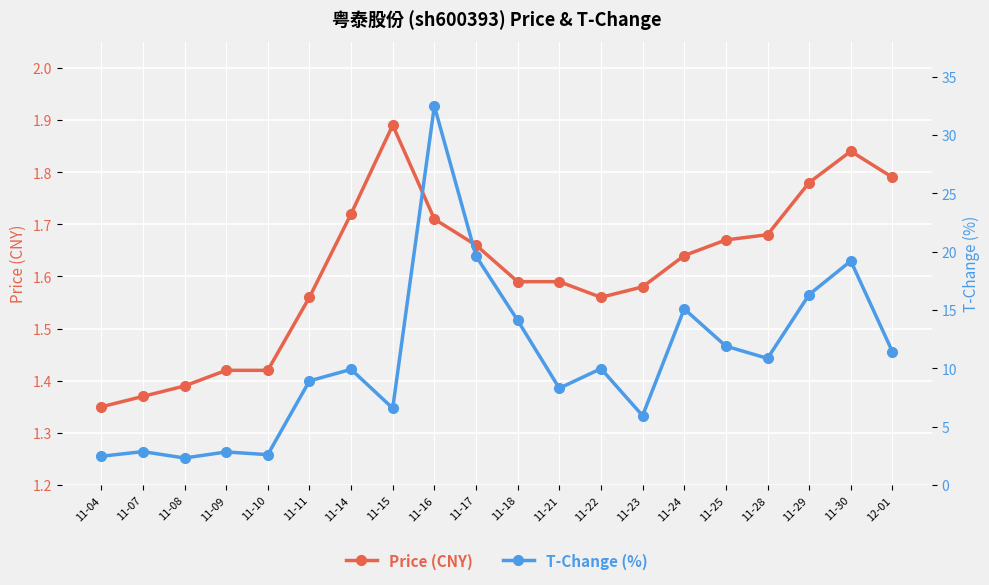

List the labels in order of price value, largest first.

11-15, 11-30, 12-01, 11-29, 11-14, 11-16, 11-28, 11-25, 11-17, 11-24, 11-18, 11-21, 11-23, 11-11, 11-22, 11-09, 11-10, 11-08, 11-07, 11-04